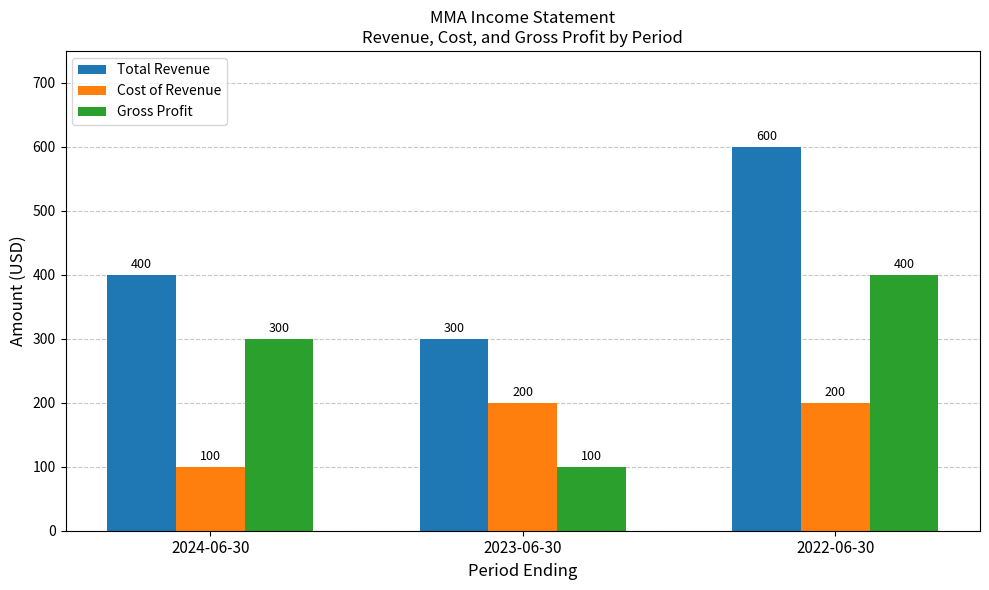

What is the value of the Cost of Revenue bar at the 2nd from the left?

200